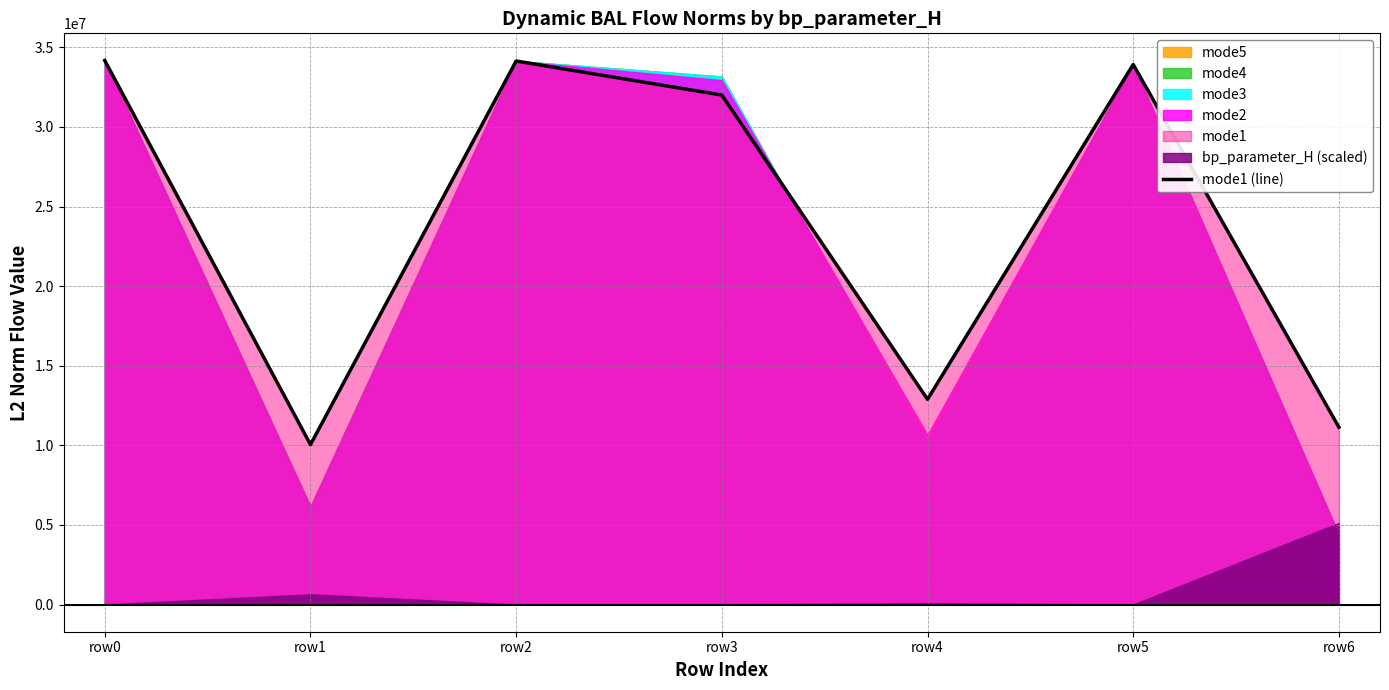

What is the approximate value at row6?

11140217.3